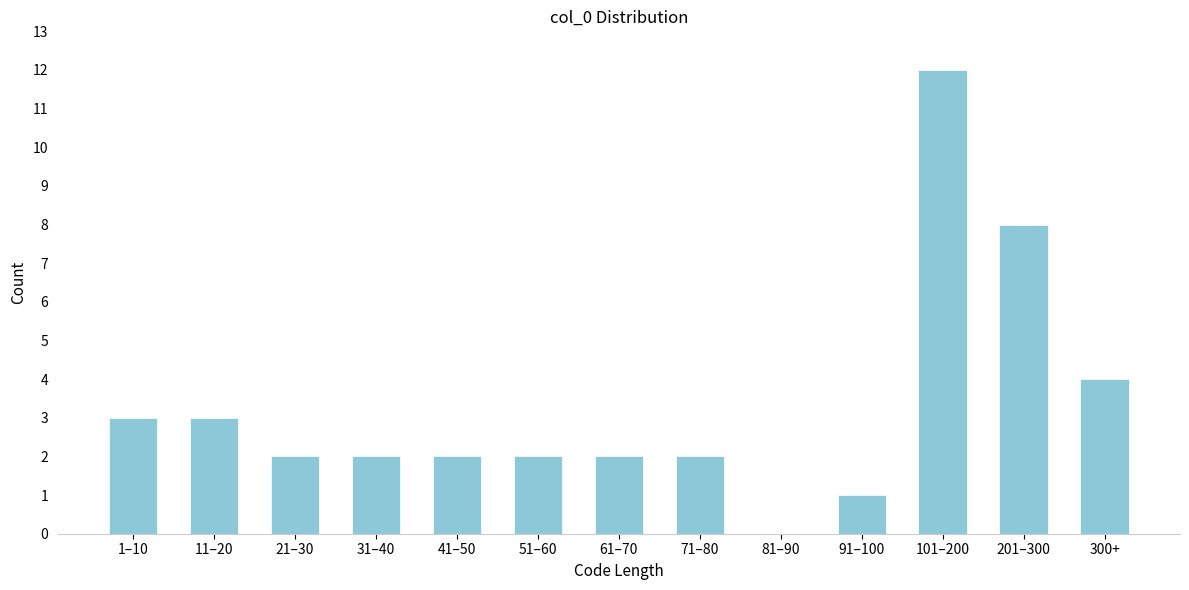

Reading left to right, list all the values displayed in this chart.

1–10=3	11–20=3	21–30=2	31–40=2	41–50=2	51–60=2	61–70=2	71–80=2	81–90=0	91–100=1	101–200=12	201–300=8	300+=4